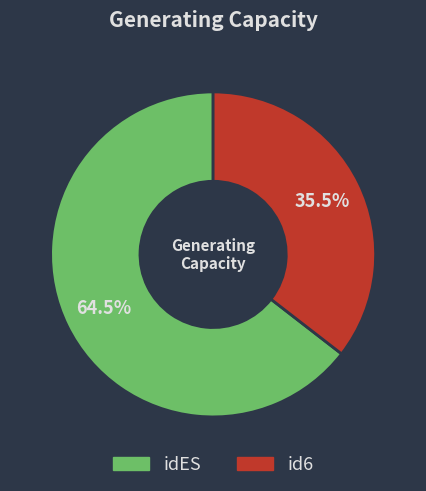

Approximately how many times larger is the value at idES compared to id6?

1.8